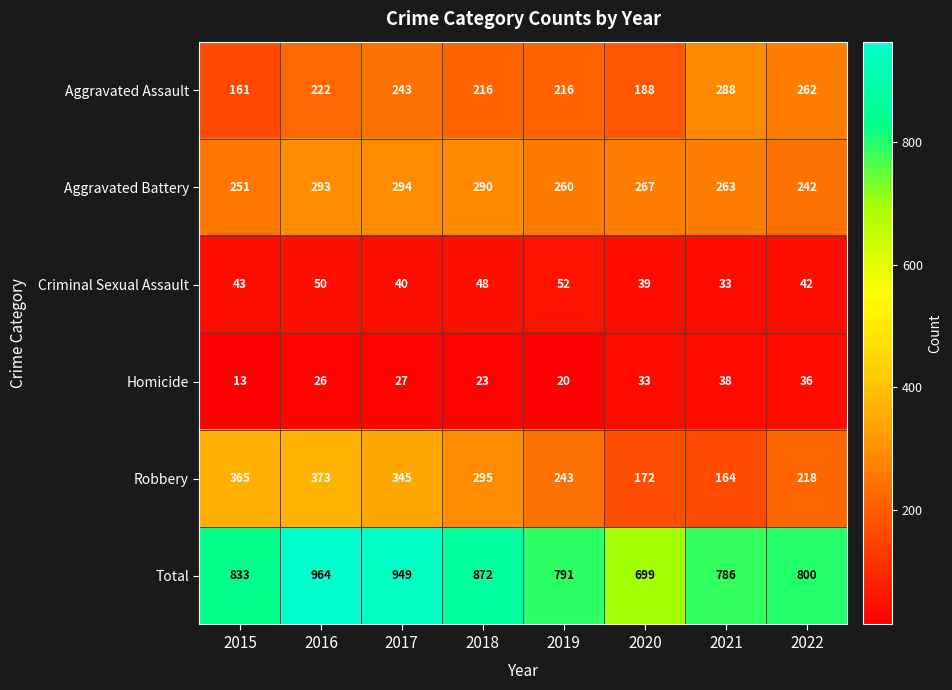

The Robbery series shows 365 at 2015. True or false?

True